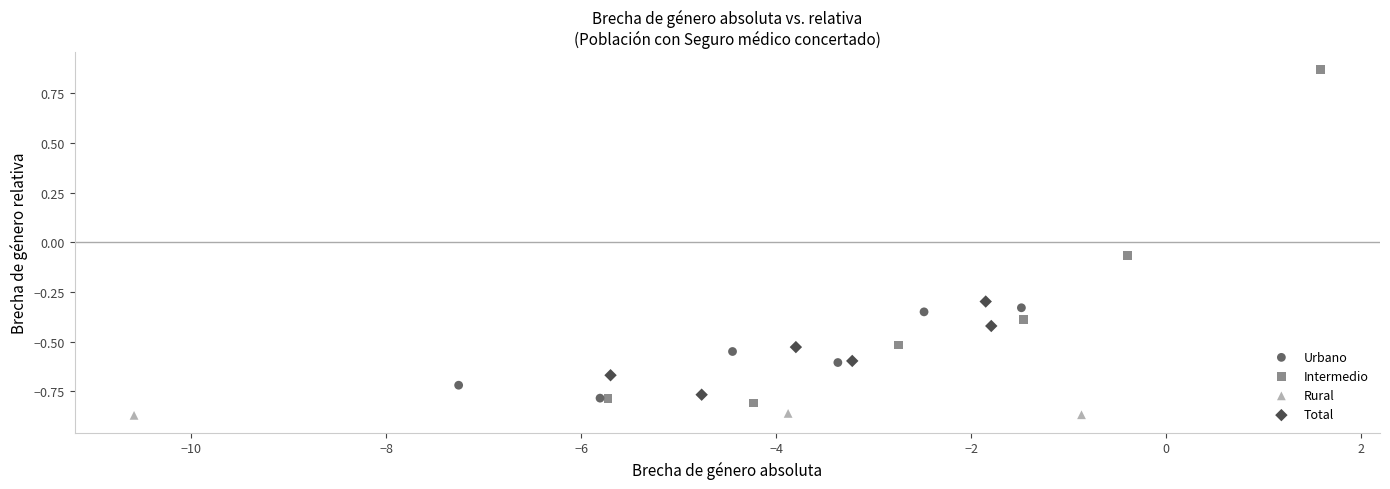

Which series has the largest Y range (max minus min)?

Intermedio